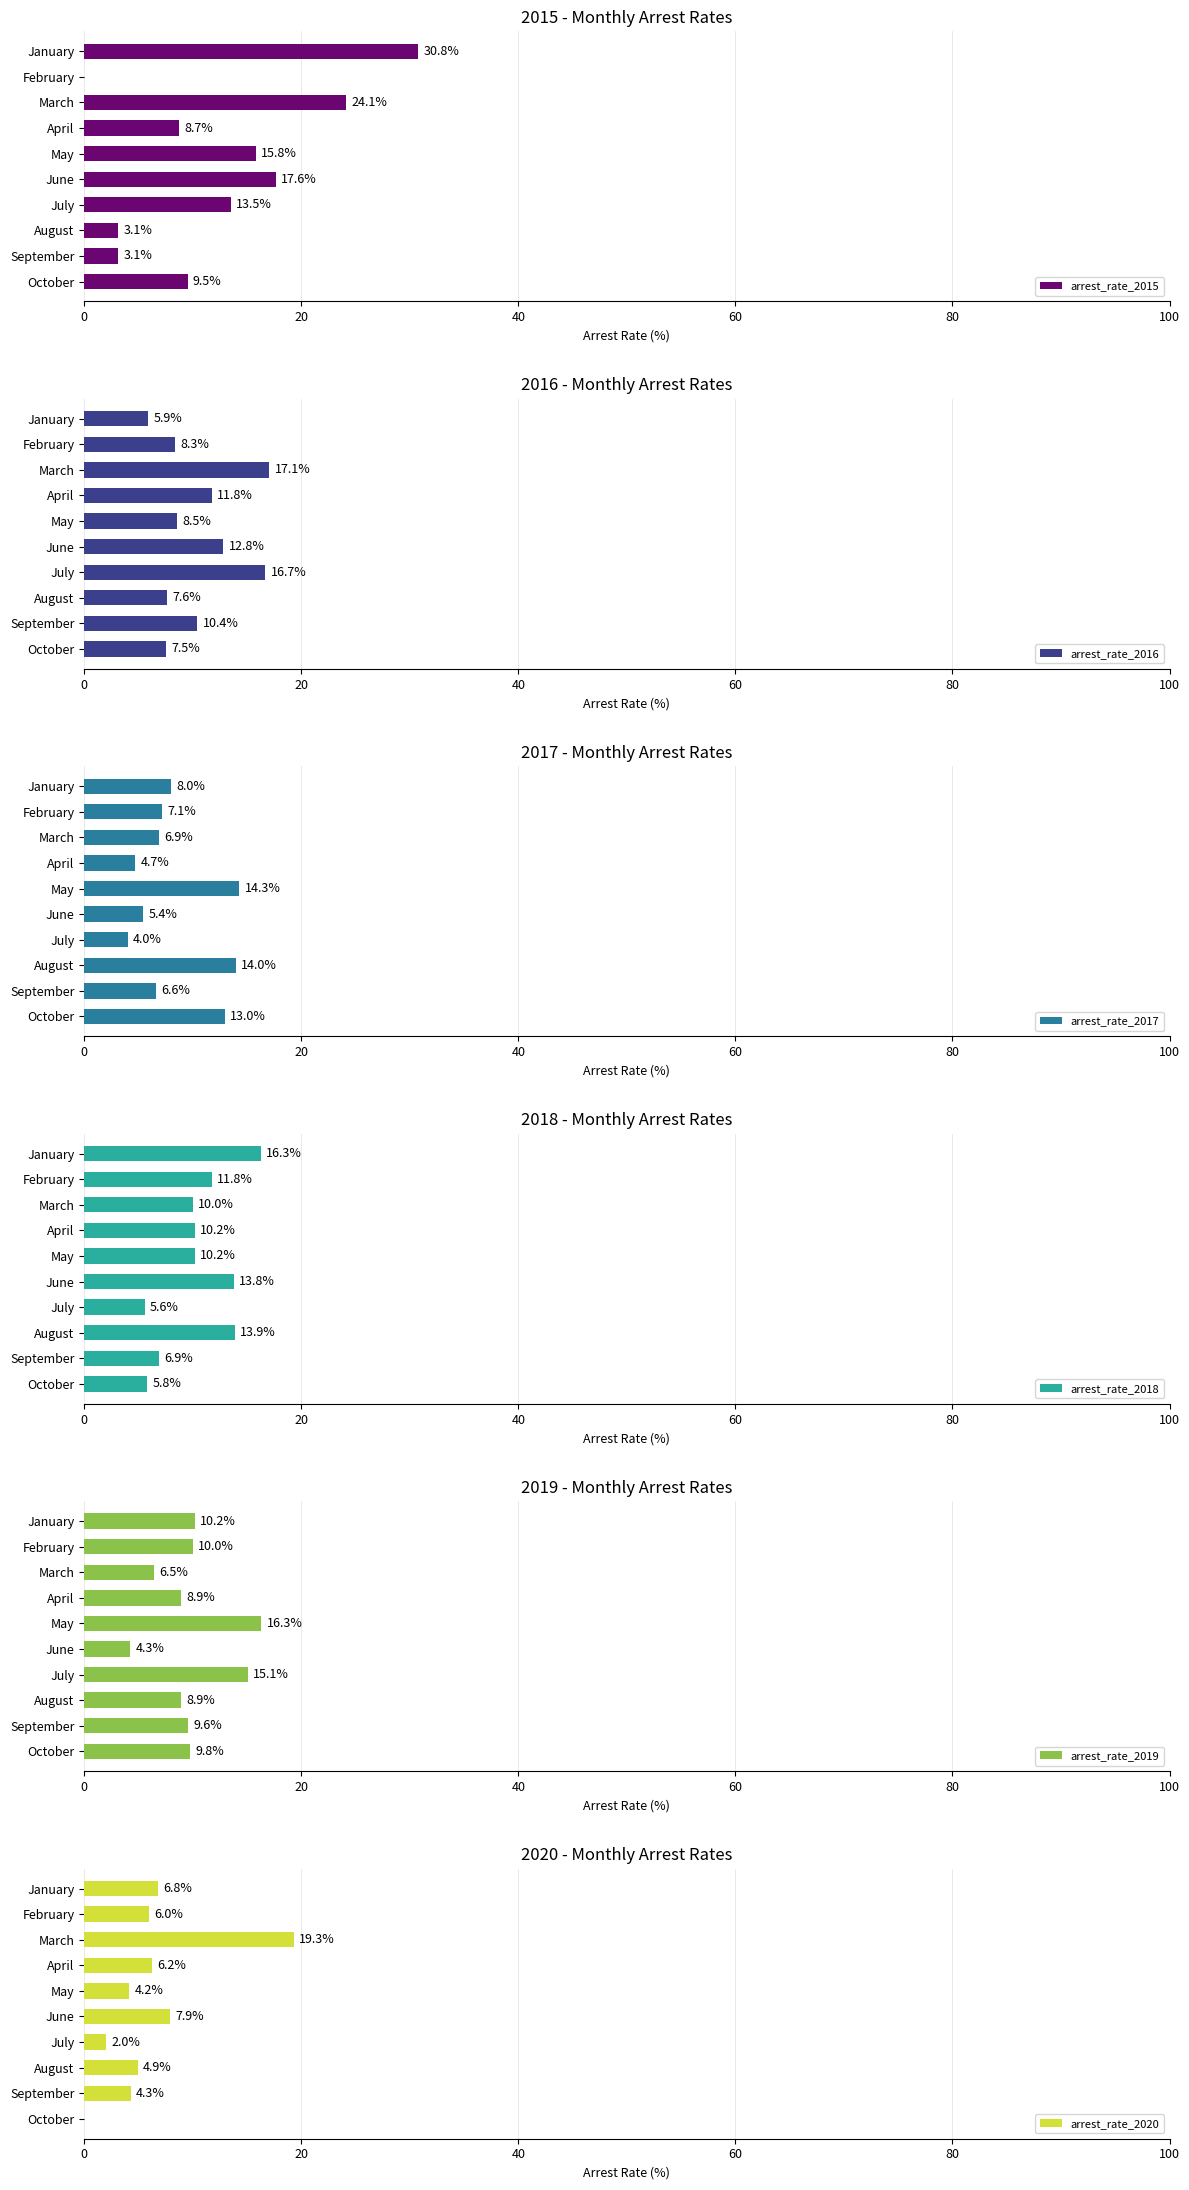

Does the chart contain stacked bars?

No